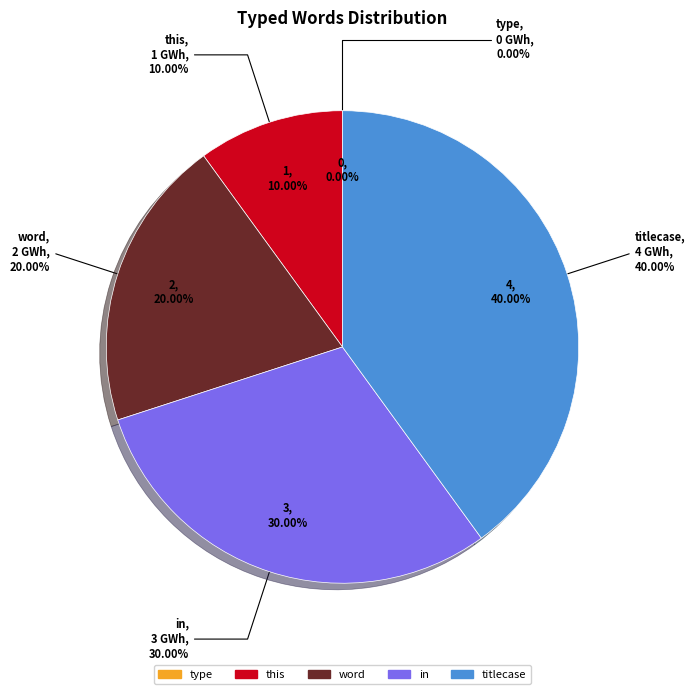

Rank the categories by value from lowest to highest.

type, this, word, in, titlecase